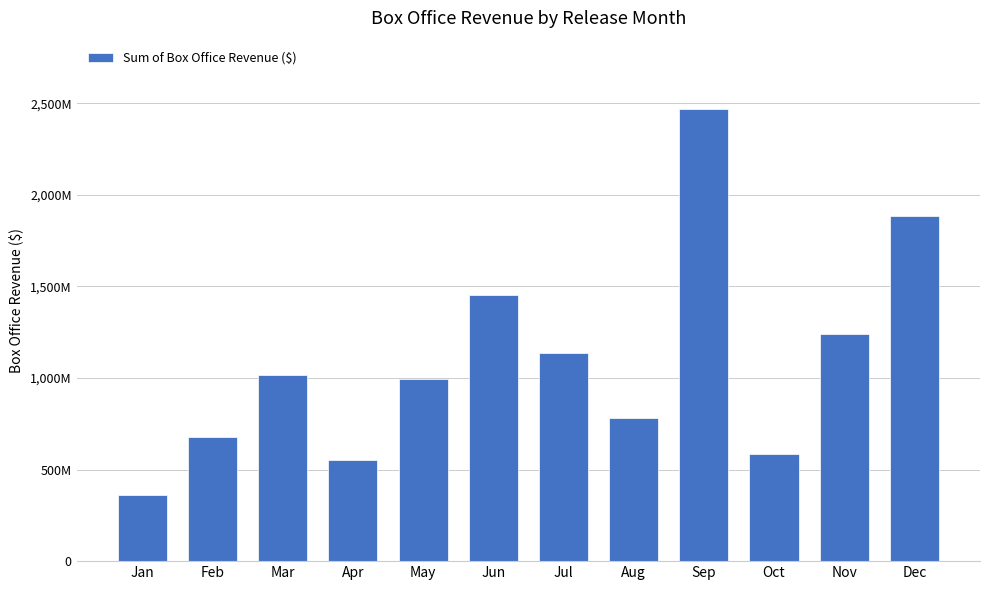

What is the value of the 7th bar from the left?

1135100000